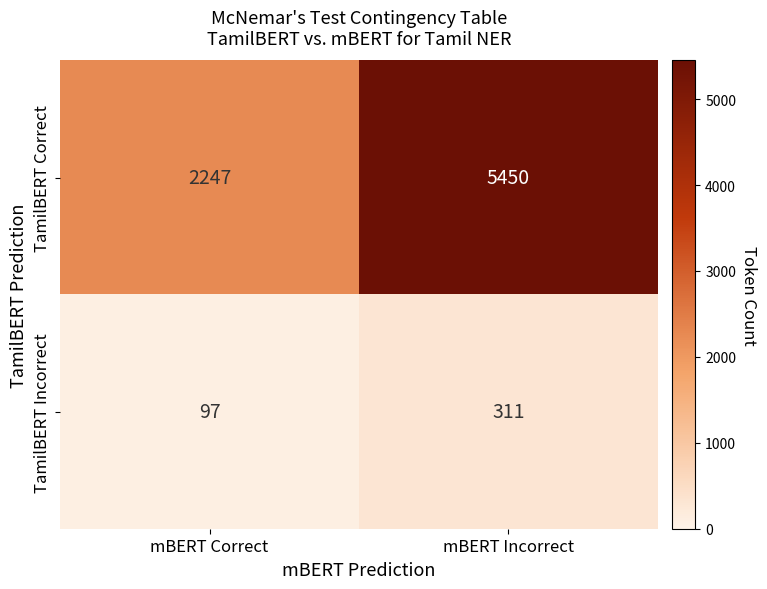

What is the smallest value displayed?

97